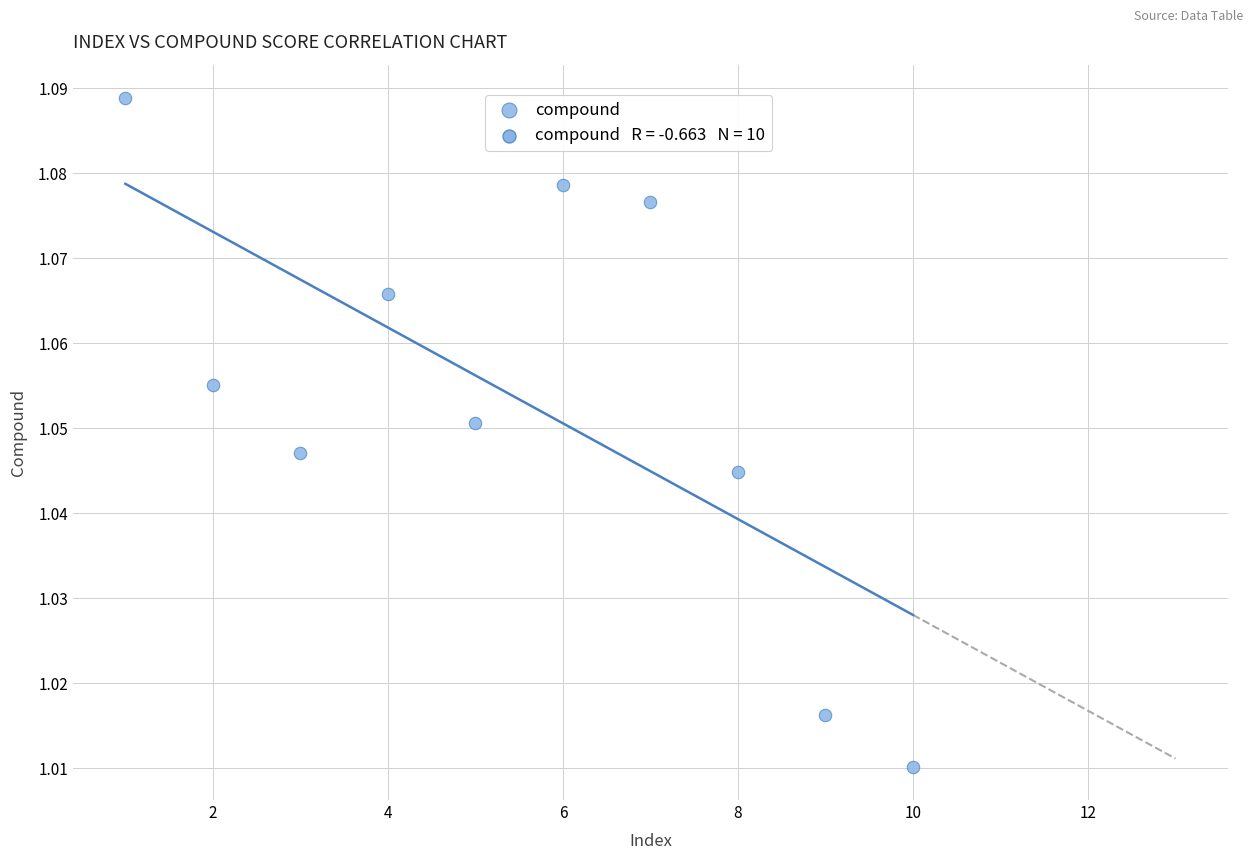

What is the range of X values (max minus min)?

9.0